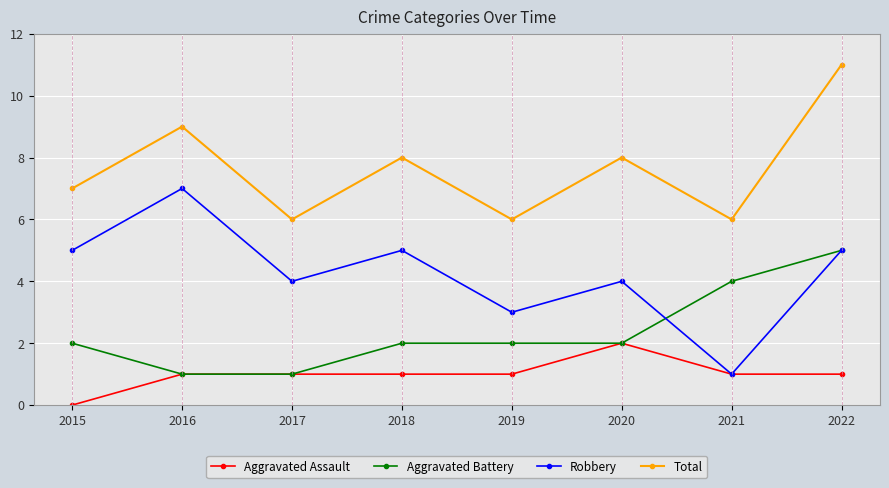

Reading left to right, extract all data points from this chart.

Aggravated Assault: 2015=0	2016=1	2017=1	2018=1	2019=1	2020=2	2021=1	2022=1
Aggravated Battery: 2015=2	2016=1	2017=1	2018=2	2019=2	2020=2	2021=4	2022=5
Robbery: 2015=5	2016=7	2017=4	2018=5	2019=3	2020=4	2021=1	2022=5
Total: 2015=7	2016=9	2017=6	2018=8	2019=6	2020=8	2021=6	2022=11